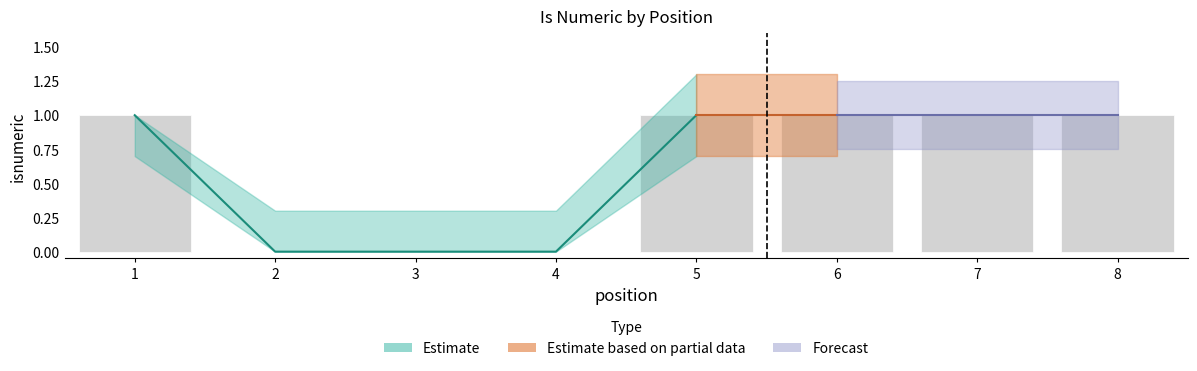

Count the number of categories in the chart.

8